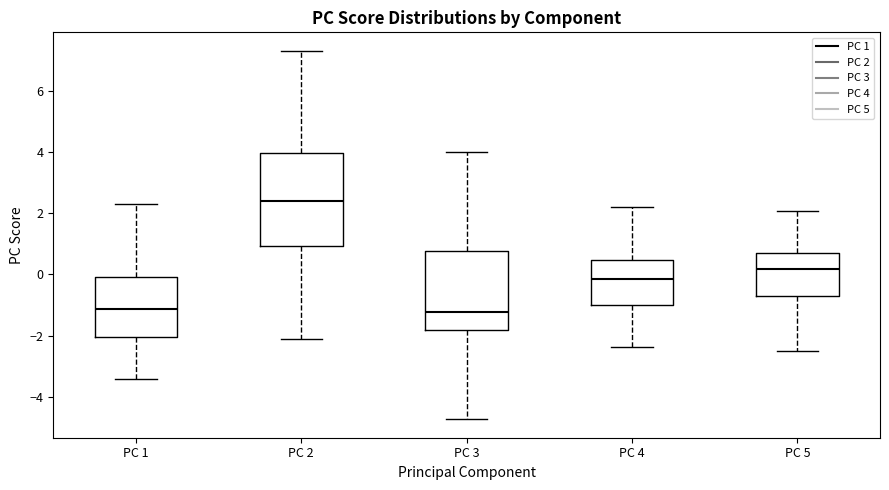

Where does the median line of the box for PC 4 sit on the y-axis? The values are not printed on the chart, so give them approximately, as read against the axis.

-0.2